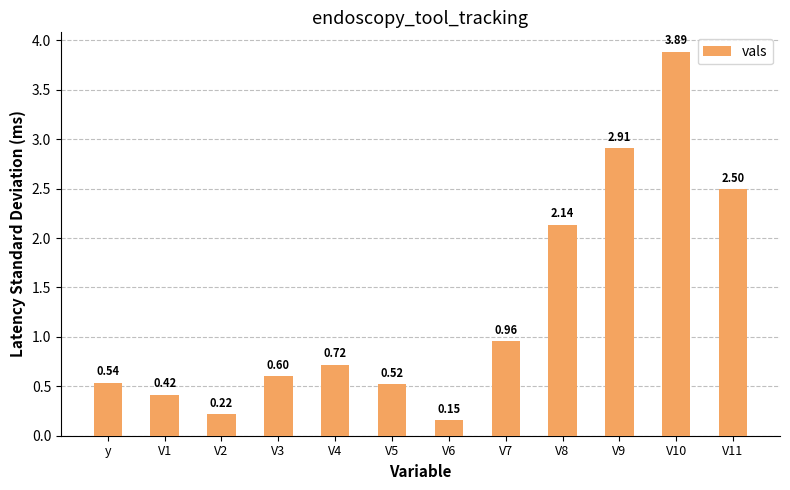

Which has a higher value, V8 or V4?

V8